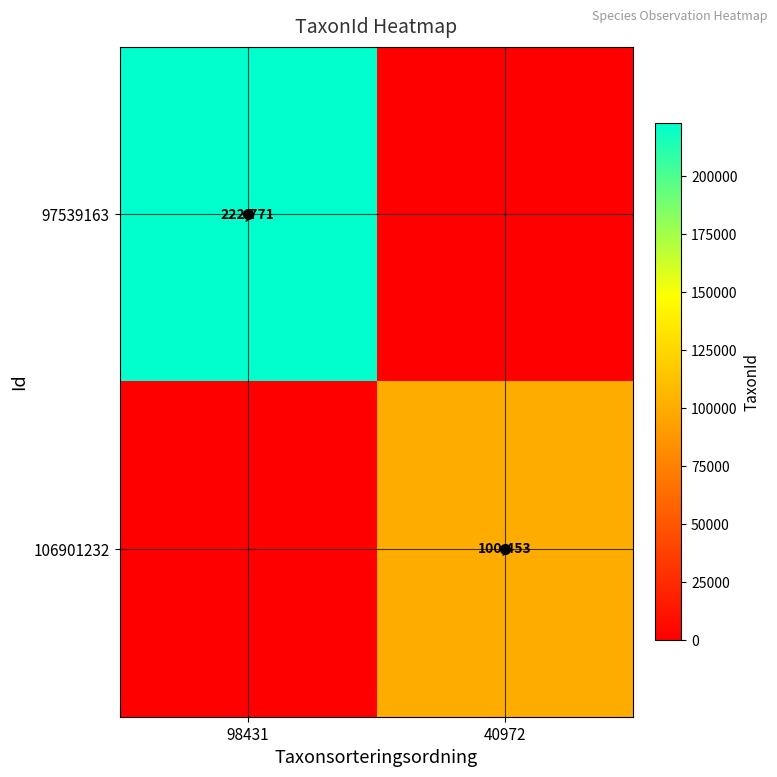

The 106901232 series shows 100453 at 40972. True or false?

True